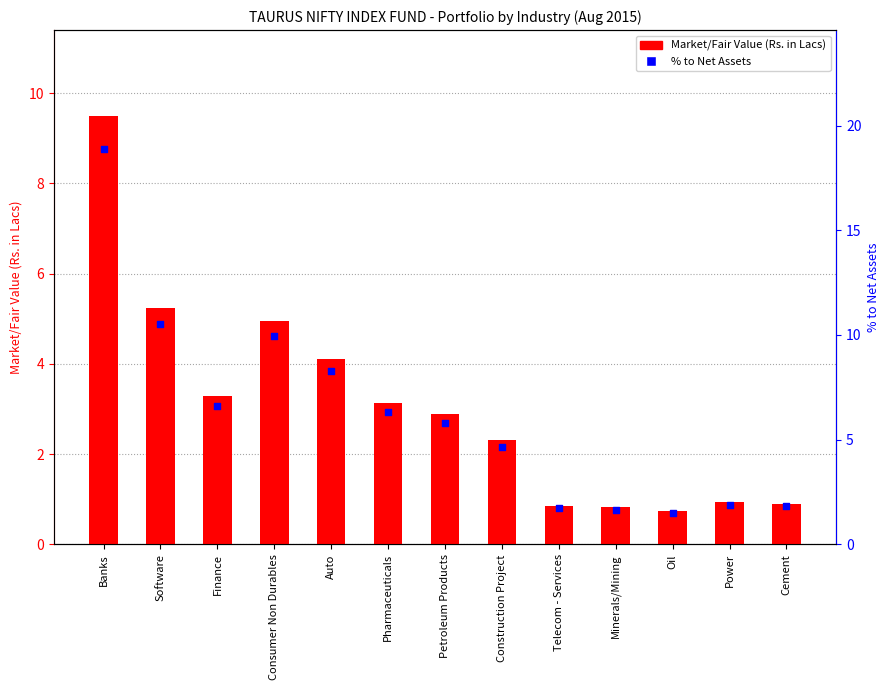

At which category is the sum across all series the highest?

Banks